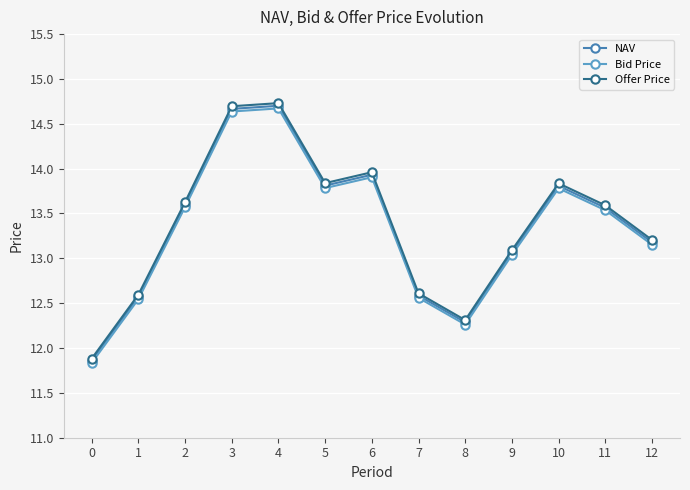

What is the approximate value of Bid Price at 3?

14.6